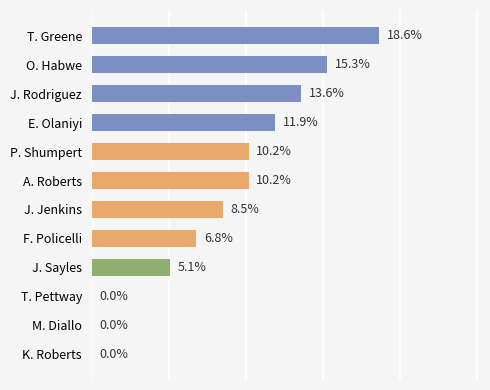

Which category has the highest value across all series?

T. Greene